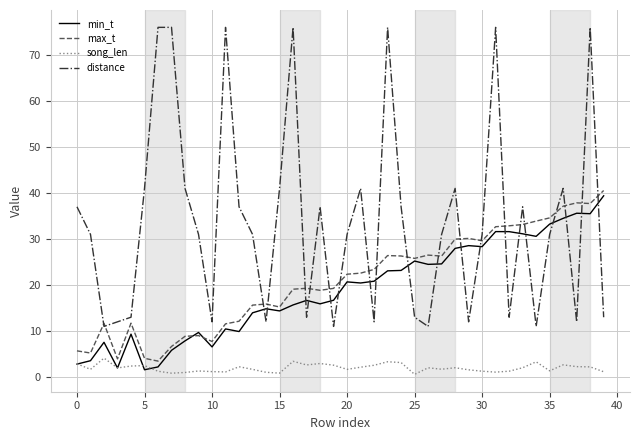

At how many categories does at least one series exceed 25?

32